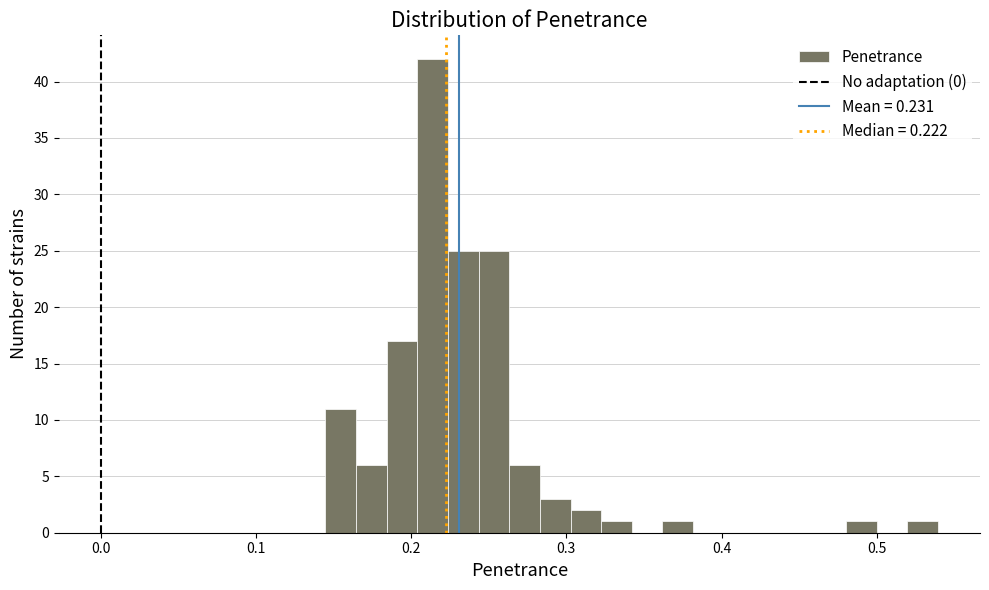

Read against the x-axis, roughly where is the centre of the tallest bar?

0.21